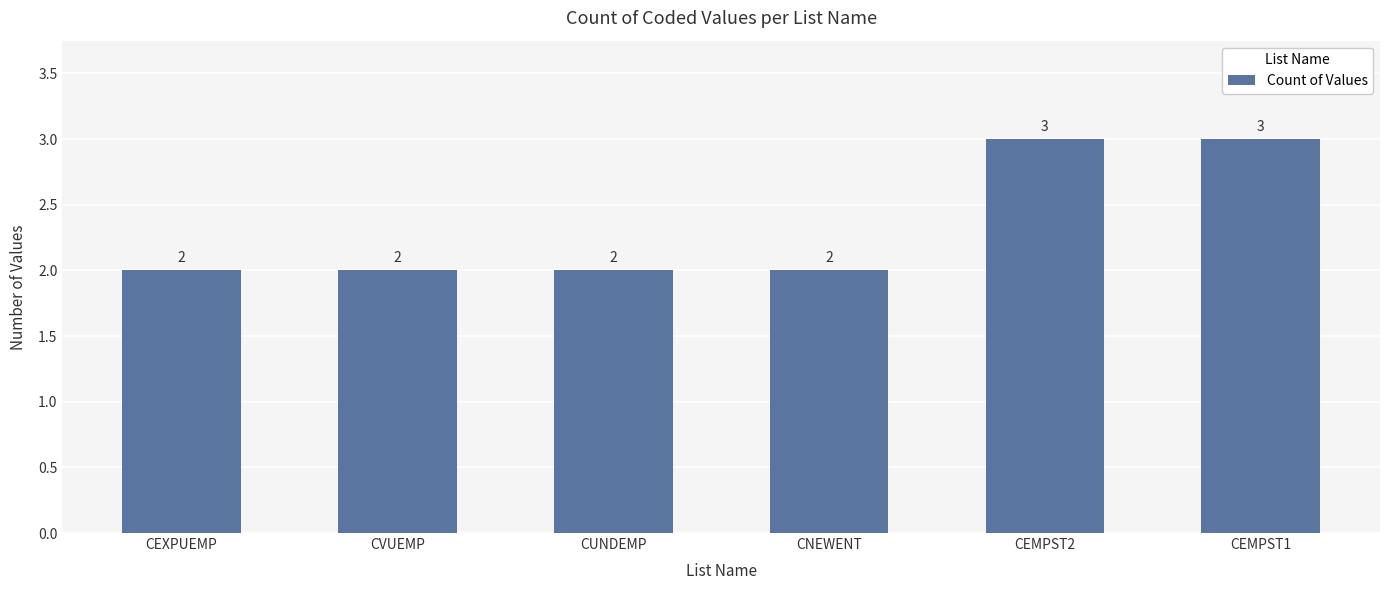

What position from the left is CEMPST1?

6